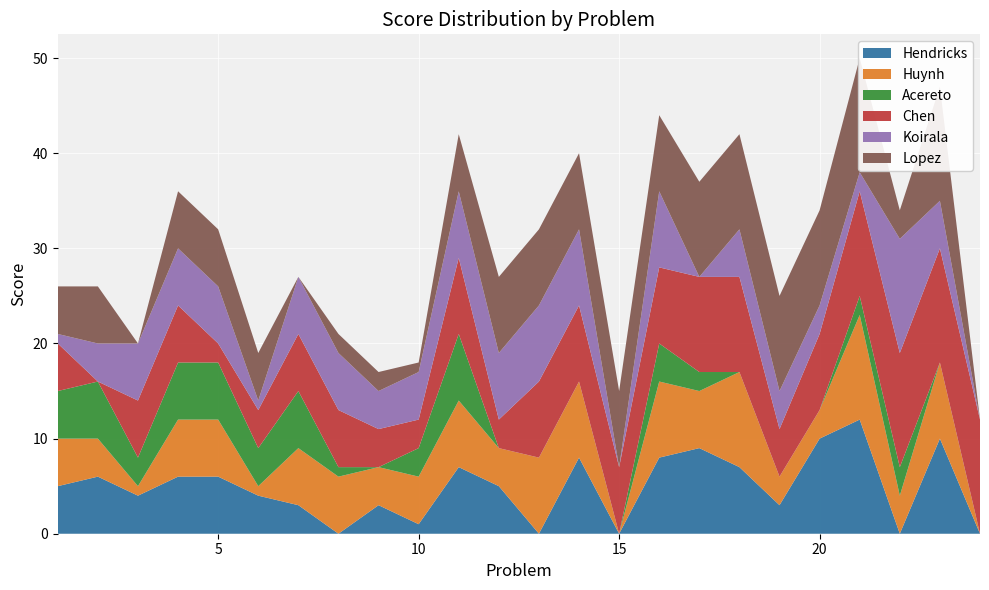

Reading left to right, extract all data points from this chart.

Hendricks: 5	6	4	6	6	4	3	0	3	1	7	5	0	8	0	8	9	7	3	10	12	0	10	0
Huynh: 5	4	1	6	6	1	6	6	4	5	7	4	8	8	0	8	6	10	3	3	11	4	8	0
Acereto: 5	6	3	6	6	4	6	1	0	3	7	0	0	0	0	4	2	0	0	0	2	3	0	0
Chen: 5	0	6	6	2	4	6	6	4	3	8	3	8	8	7	8	10	10	5	8	11	12	12	12
Koirala: 1	4	6	6	6	1	6	6	4	5	7	7	8	8	0	8	0	5	4	3	2	12	5	0
Lopez: 5	6	0	6	6	5	0	2	2	1	6	8	8	8	8	8	10	10	10	10	12	3	12	0